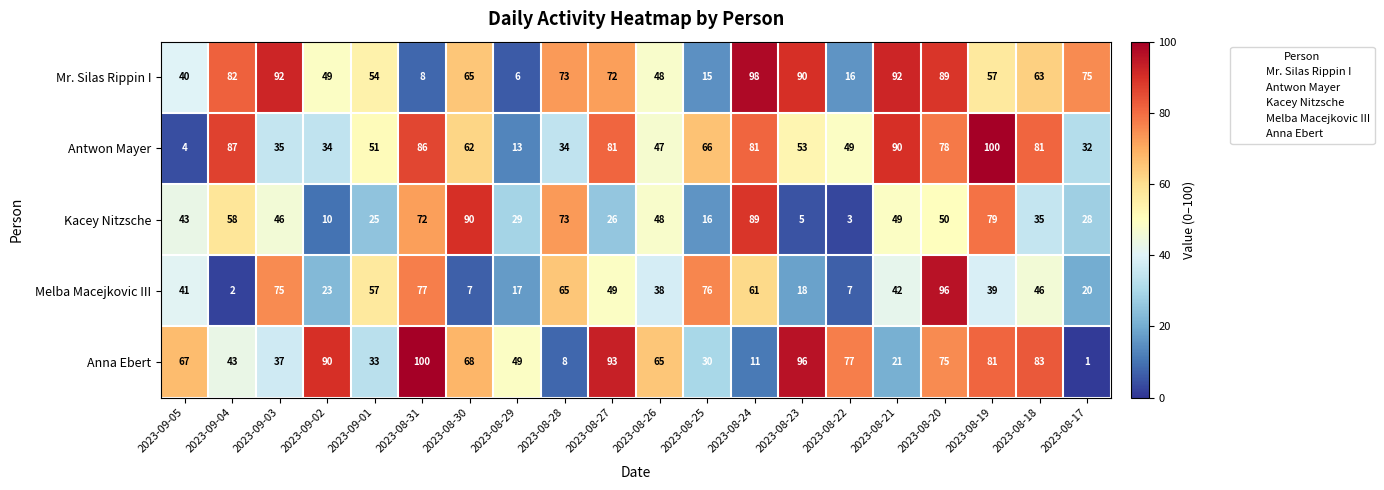

Which category has the lowest value across all series?

2023-08-17